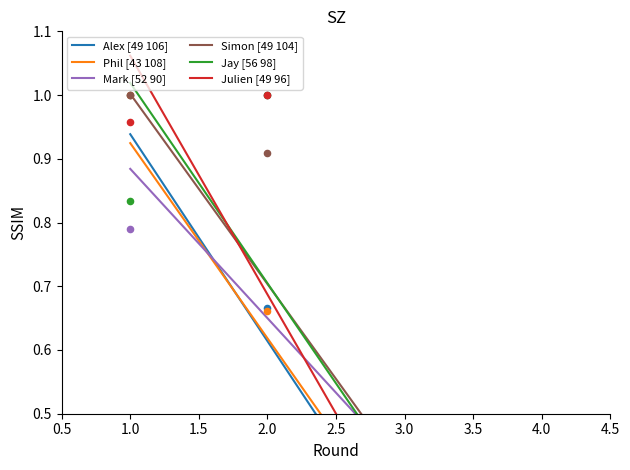

At which category is the sum across all series the highest?

1